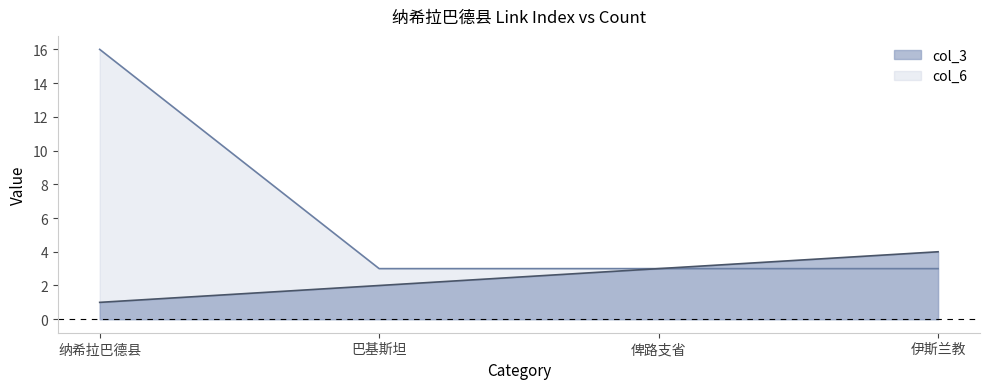

At which category does the chart reach its minimum across all series?

纳希拉巴德县